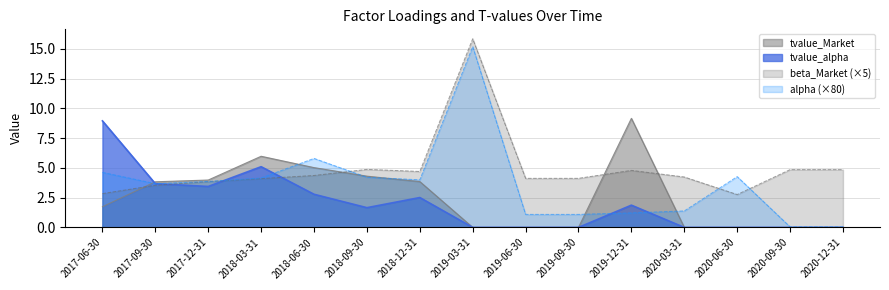

Does the chart have visible grid lines?

Yes